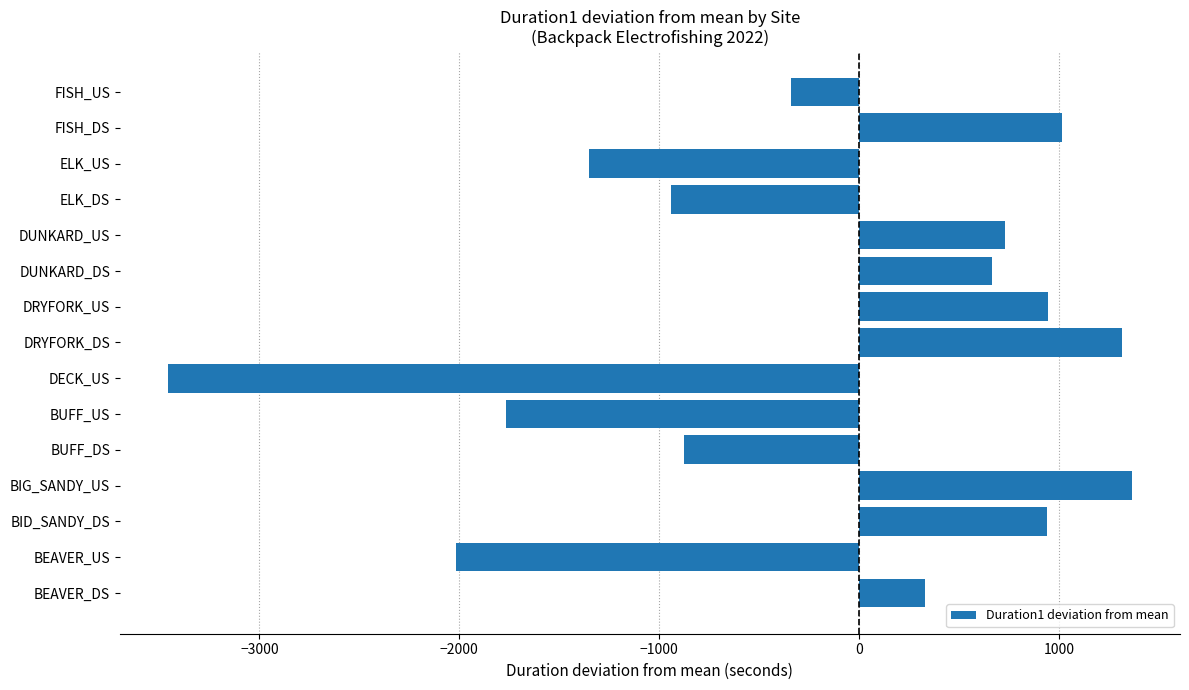

What is the sum of all values?

-3456.5